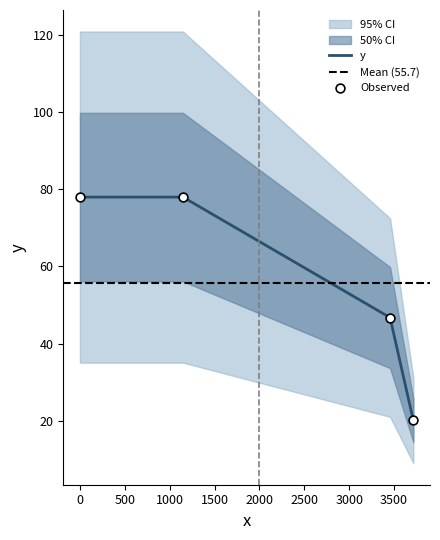

What is the change in value from 0 to 3455.55582682291?

-31.2